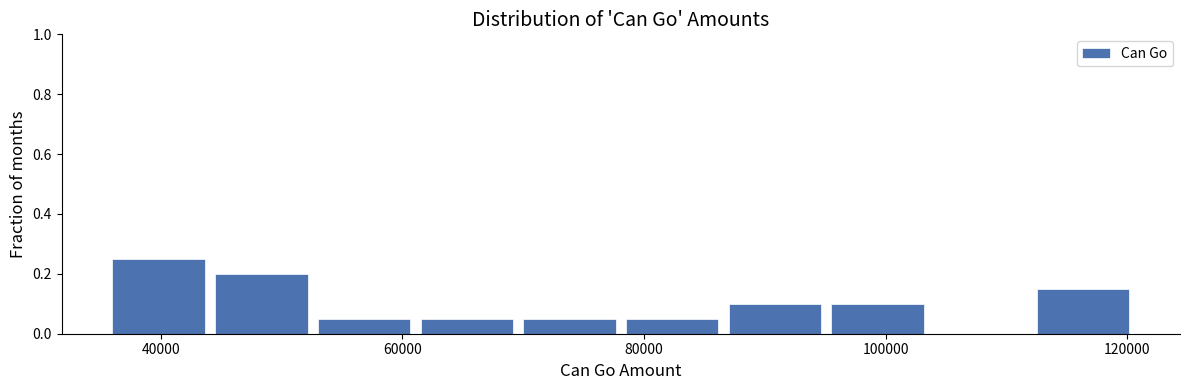

Over which range of the x-axis is the bar tallest?

36000 to 44500